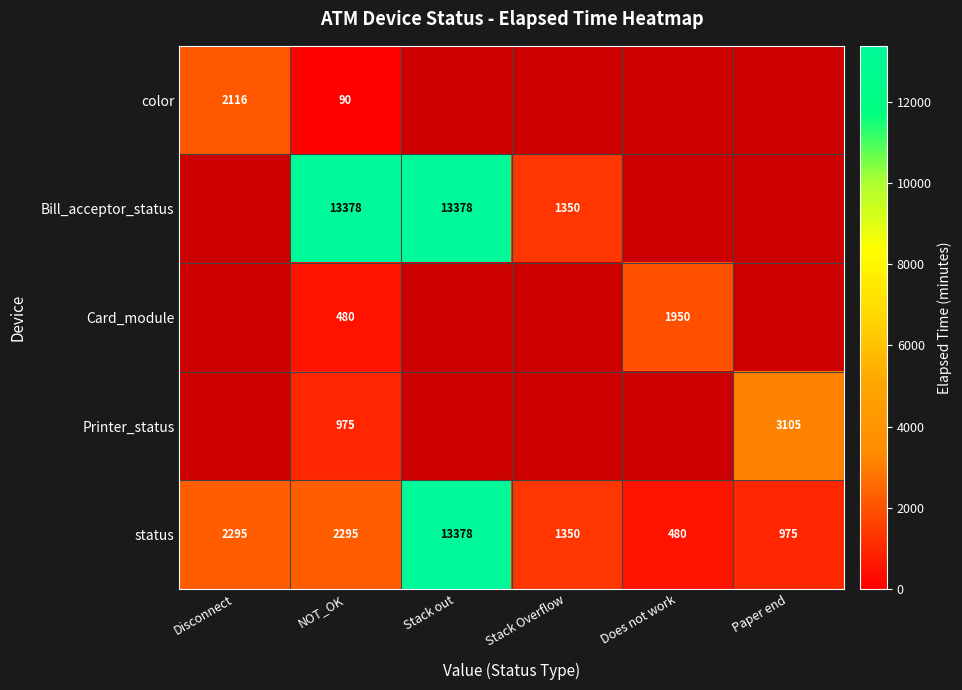

How many data points in status are less than 2295?

3